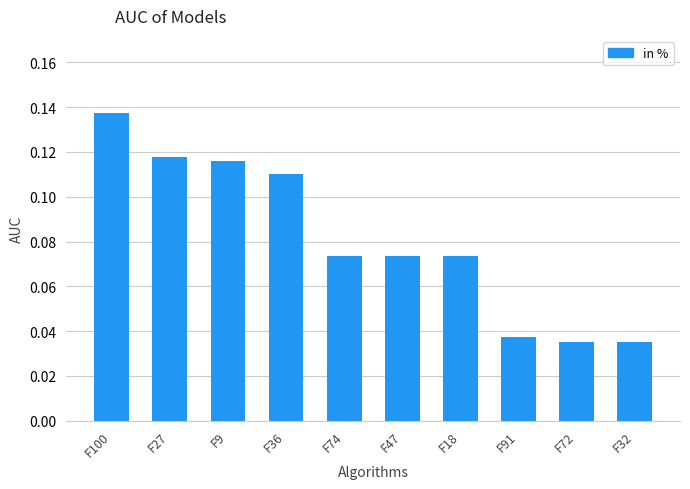

Which has a higher value, F32 or F100?

F100